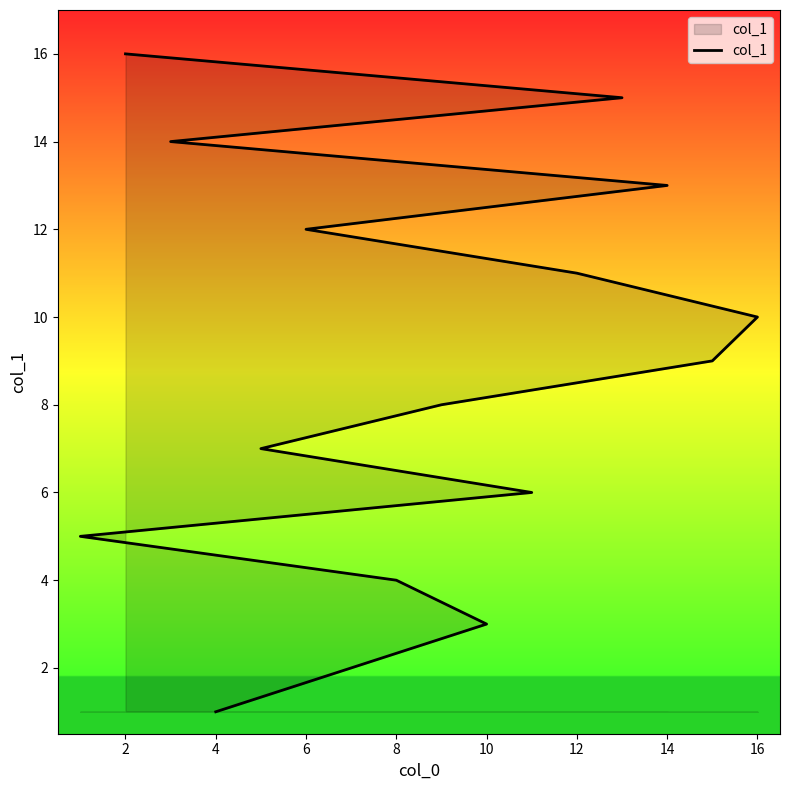

How many categories are shown in the chart?

16